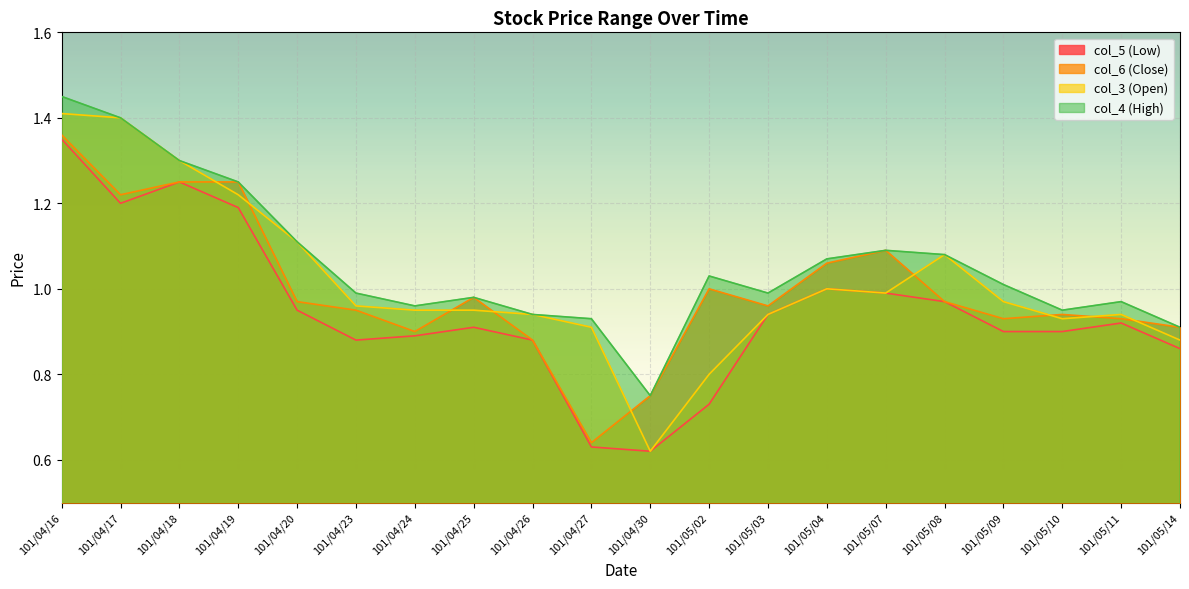

Count the number of data series in this chart.

4